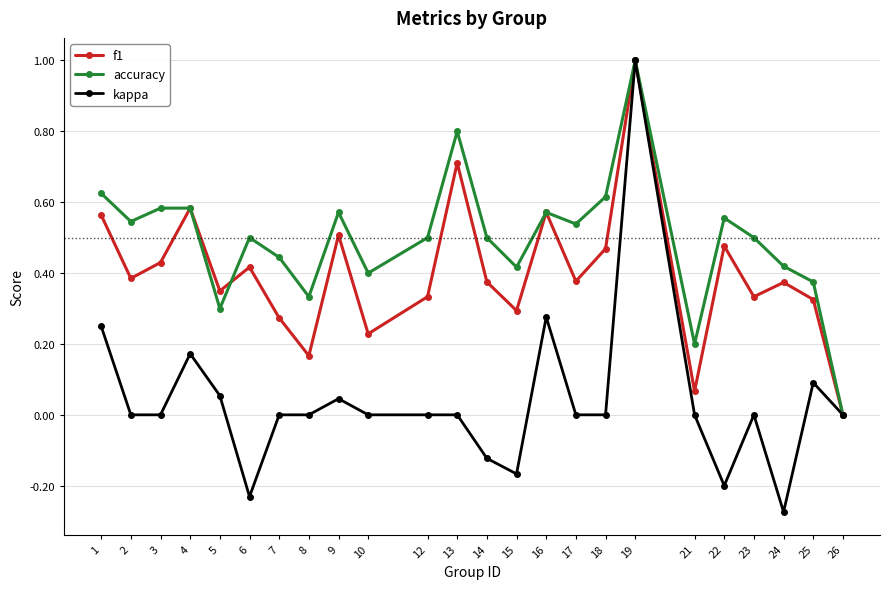

Which series changed the most between 4 and 24?

kappa